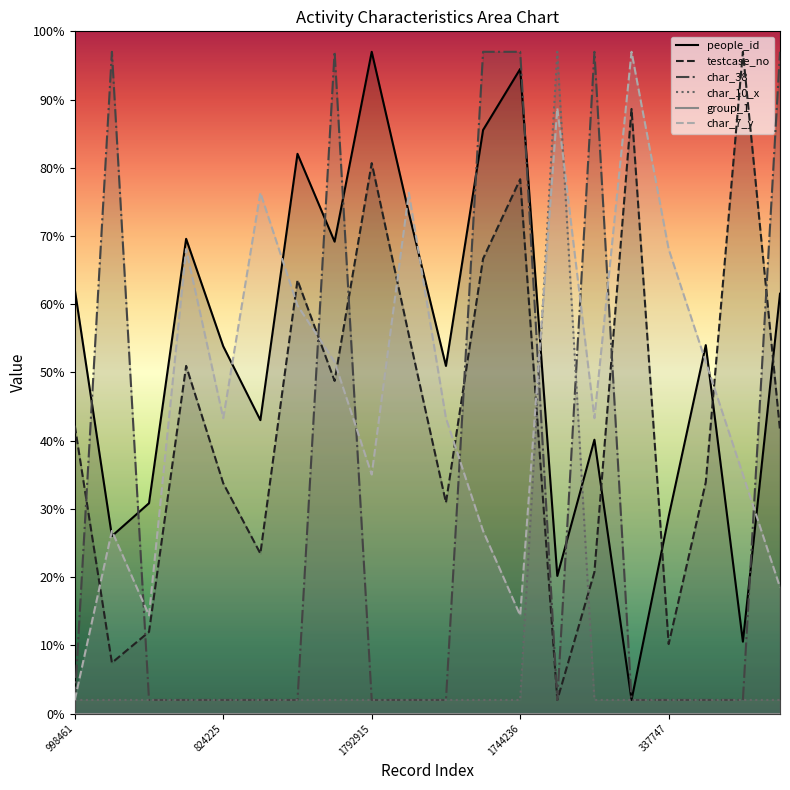

Where is the first local maximum for people_id?

1179358